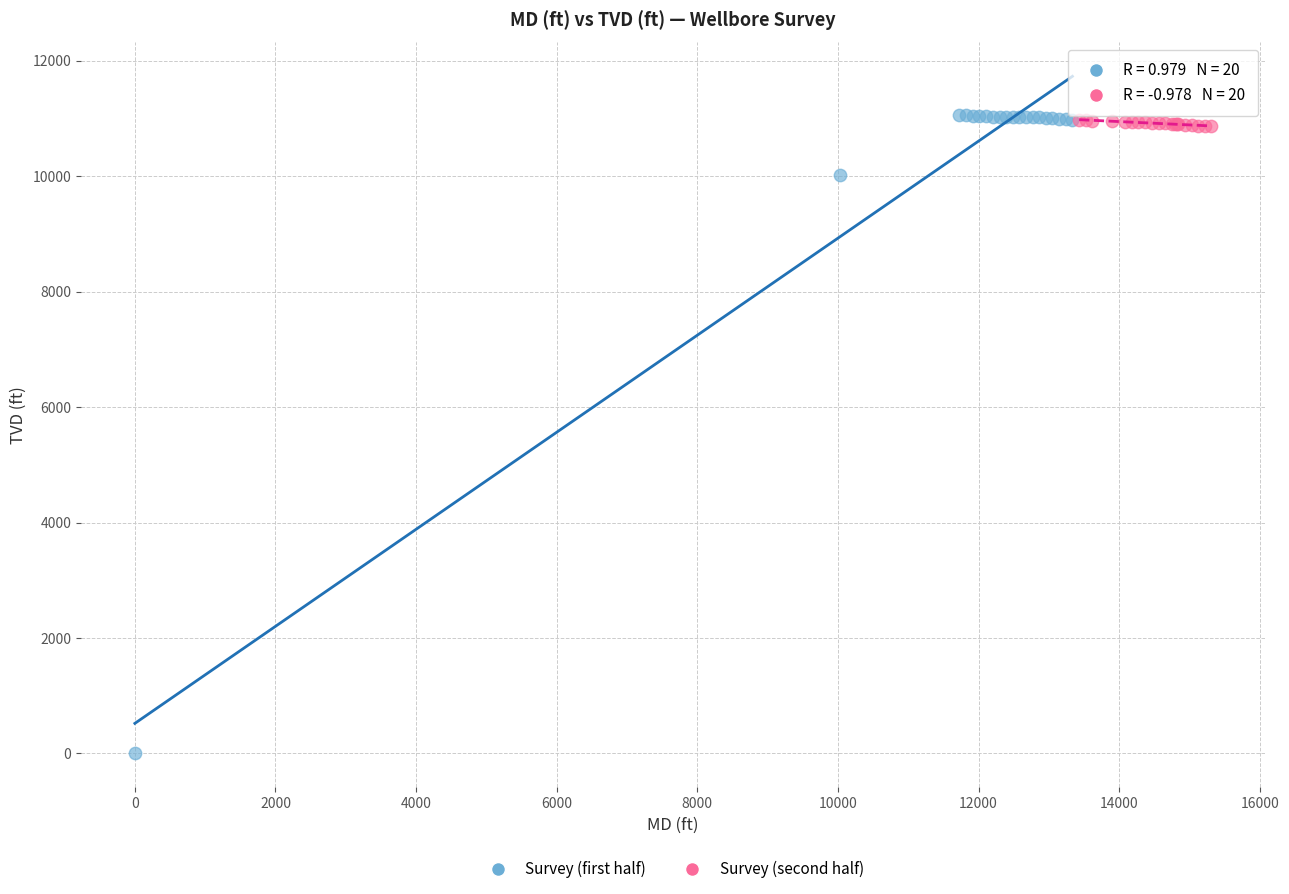

Which series contains the lowest Y value?

Survey (first half)